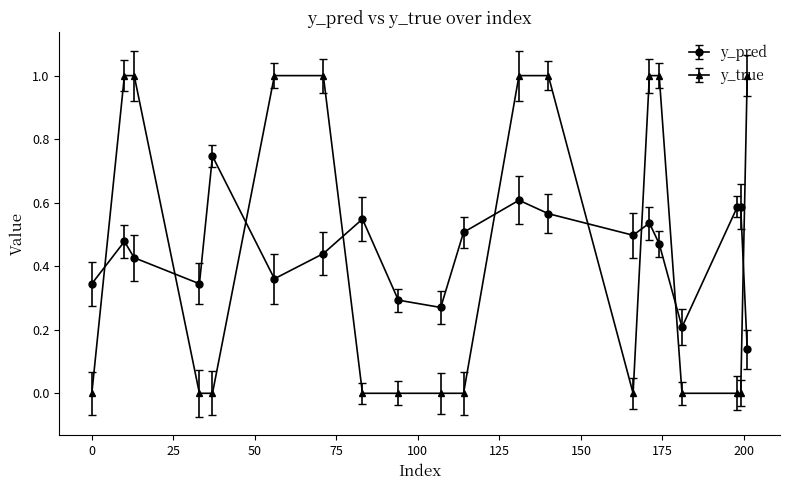

How many interior local valleys does the y_pred series have?

5